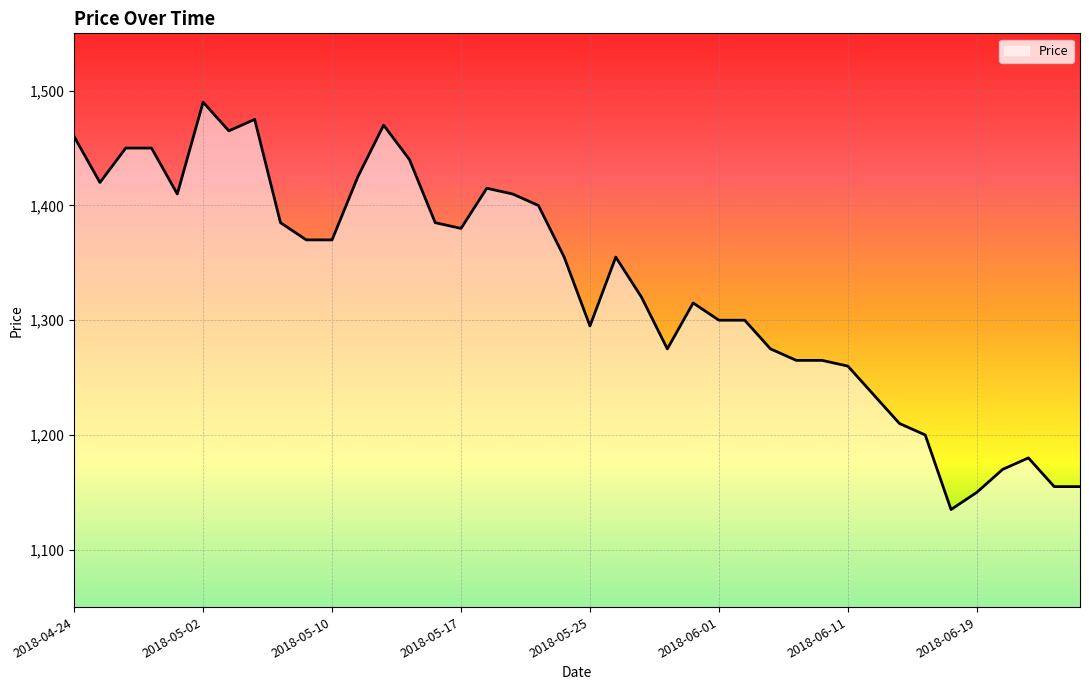

What is the minimum value shown in the chart?

1135